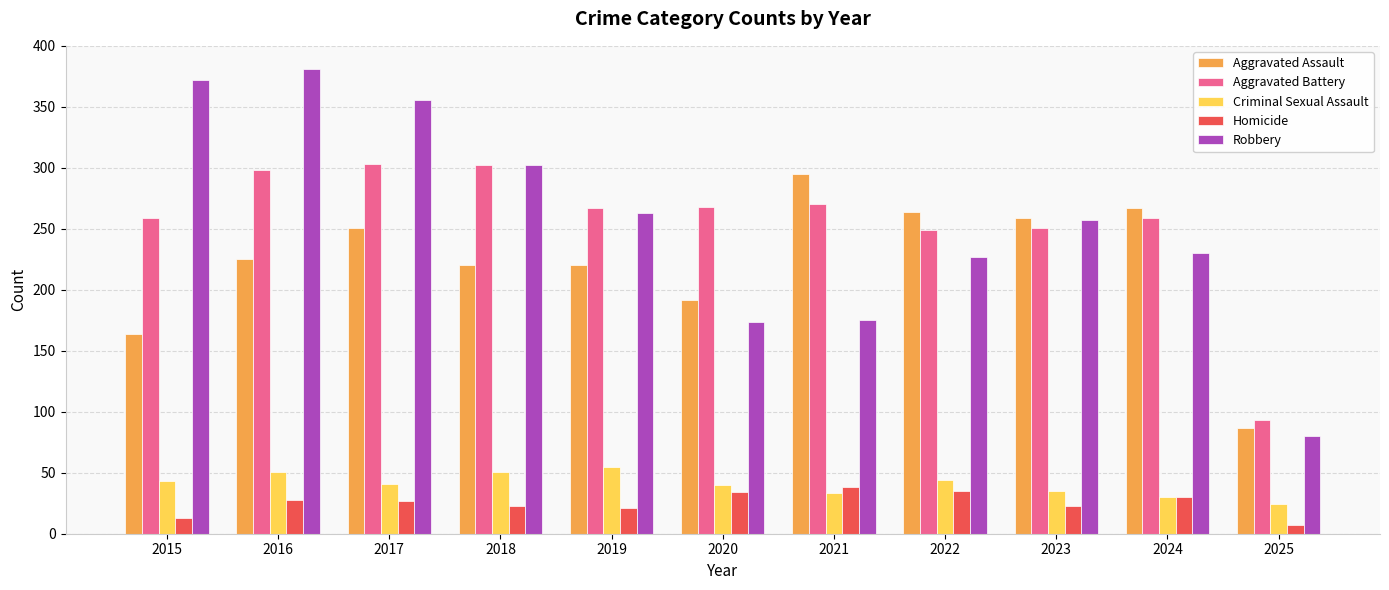

What is the difference between the maximum and minimum values in the Criminal Sexual Assault series?

31